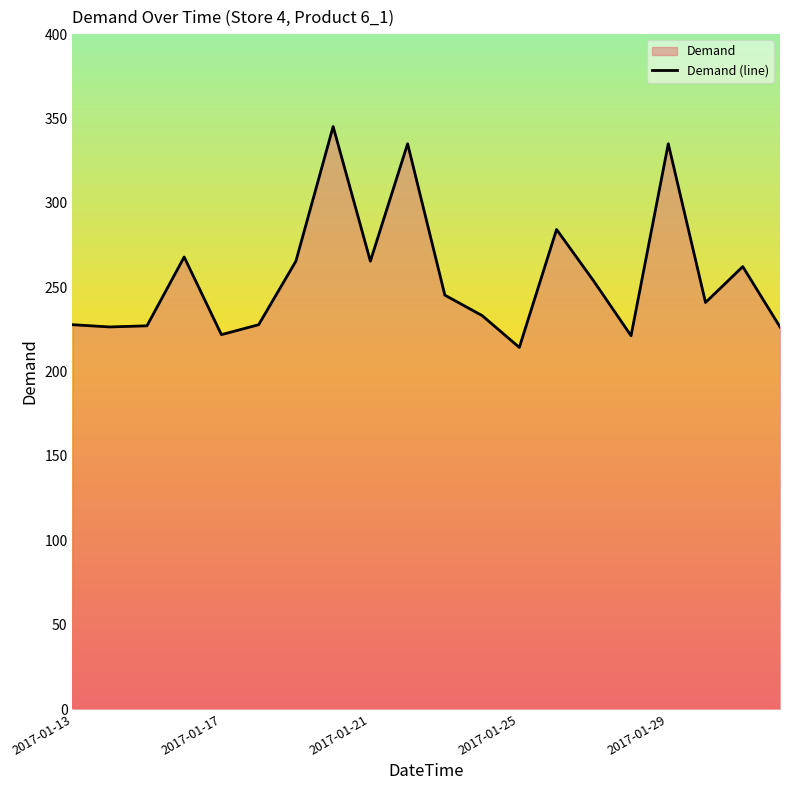

The value at 2017-01-13 is 227.8. True or false?

True